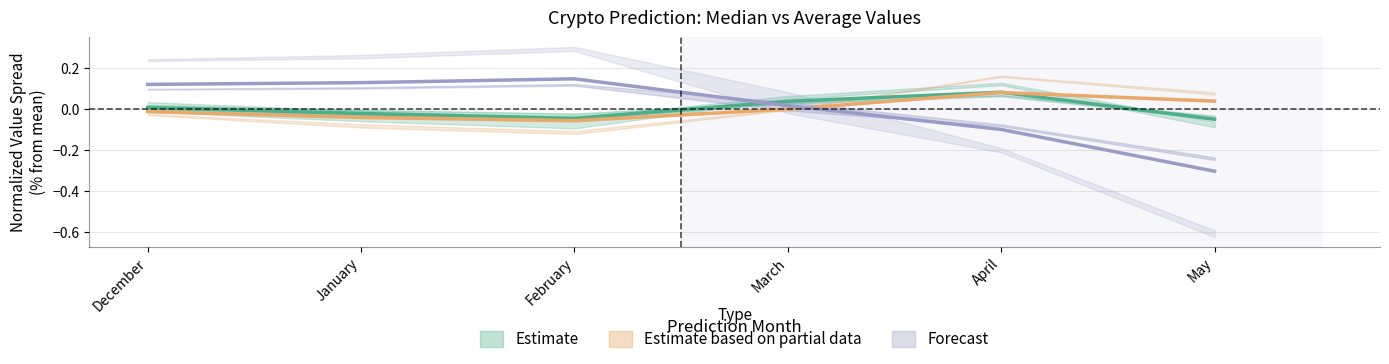

At which category does bitcoin_avg reach its first local valley?

February